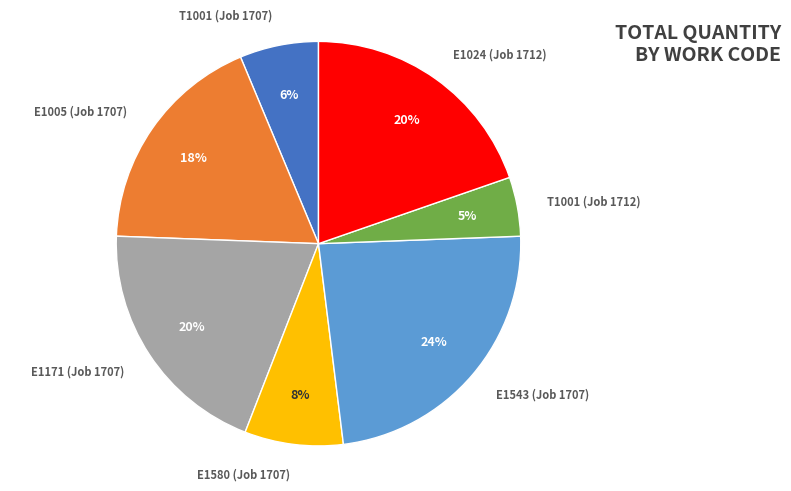

What is the ratio of the value at E1024 (Job 1712) to the value at E1543 (Job 1707)?

0.8